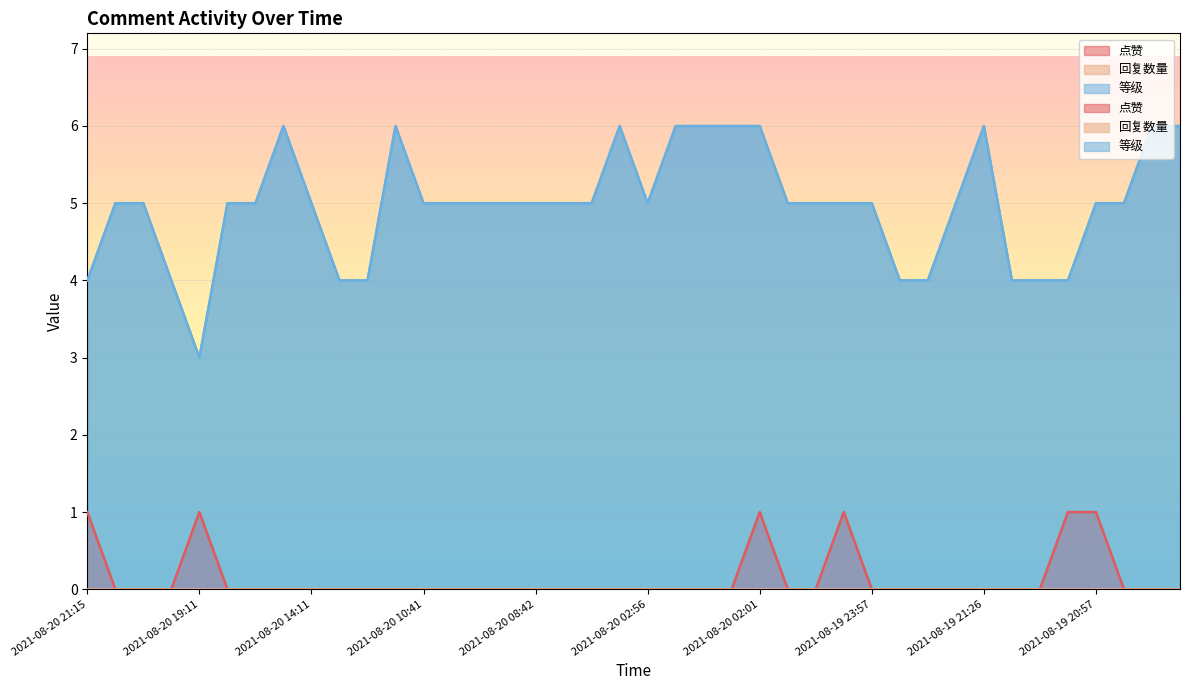

The 等级 series shows 5 at 2021-08-20 10:41. True or false?

True